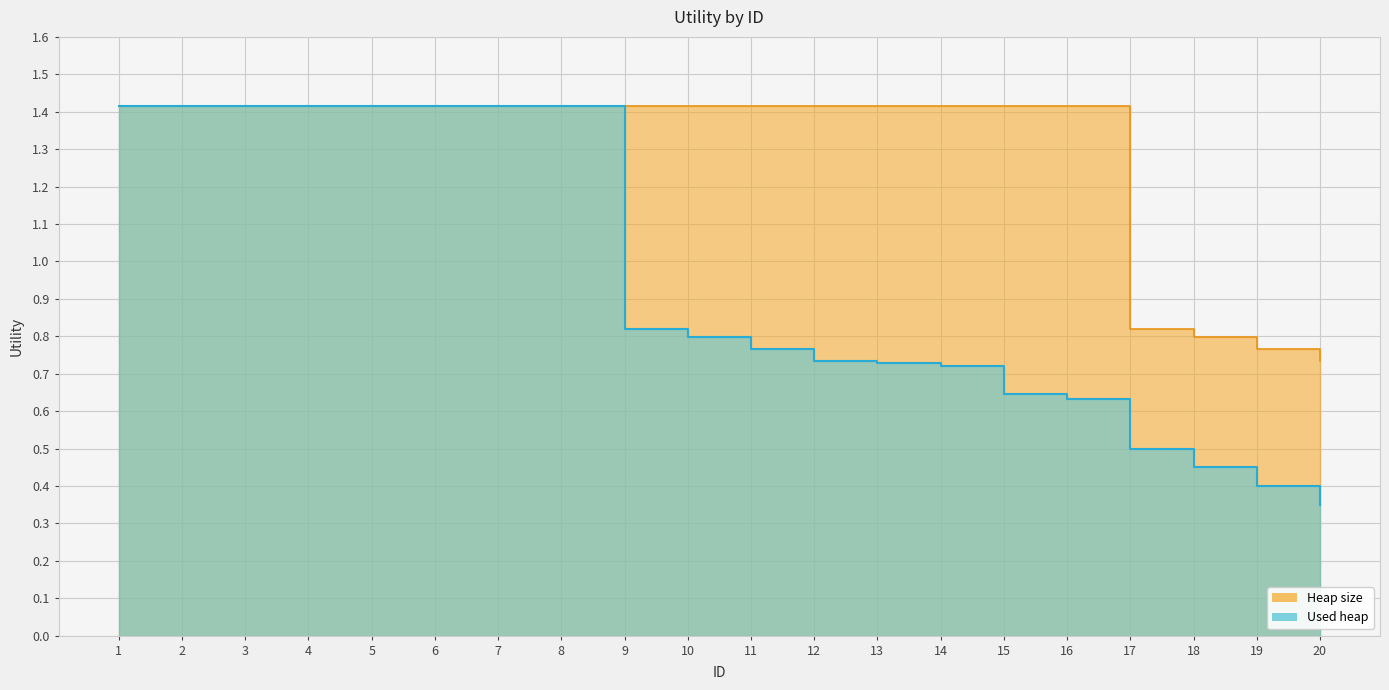

True or false: Used heap has more than 0 interior local peaks.

False